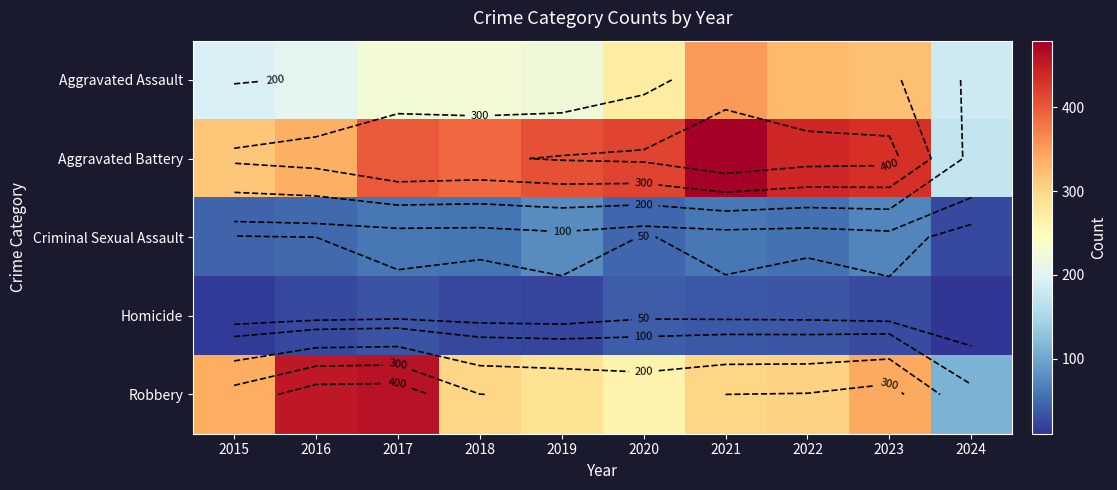

Which series has the largest range (max minus min)?

Robbery